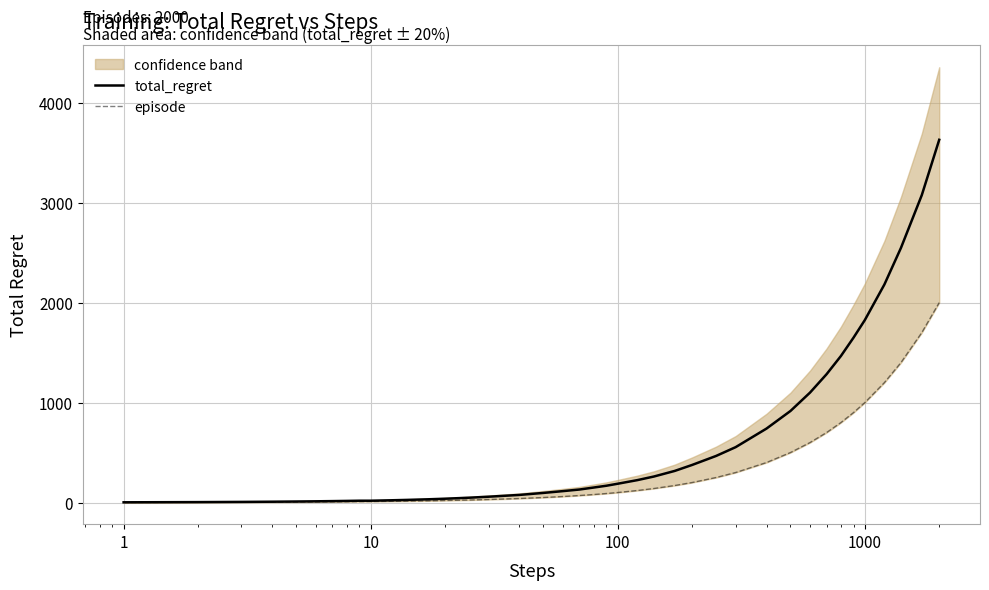

What is the maximum value for total_regret?

3630